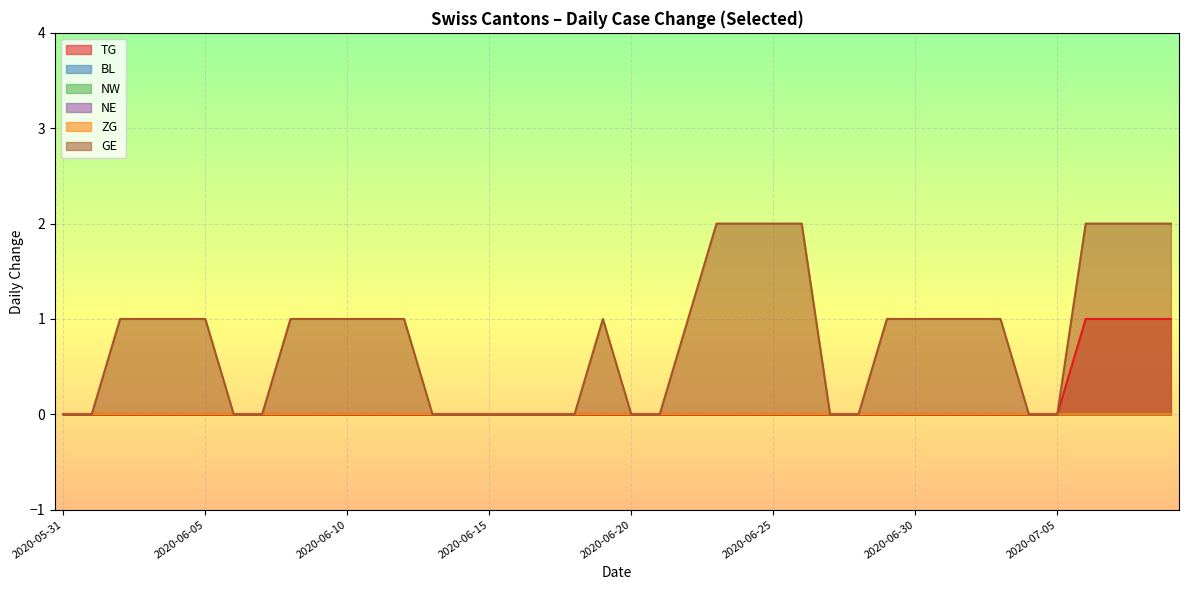

True or false: TG and BL intersect in this chart.

False